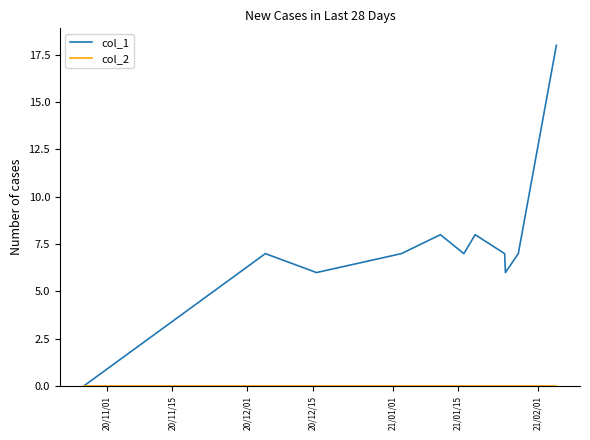

Which series has the widest spread of values?

col_1